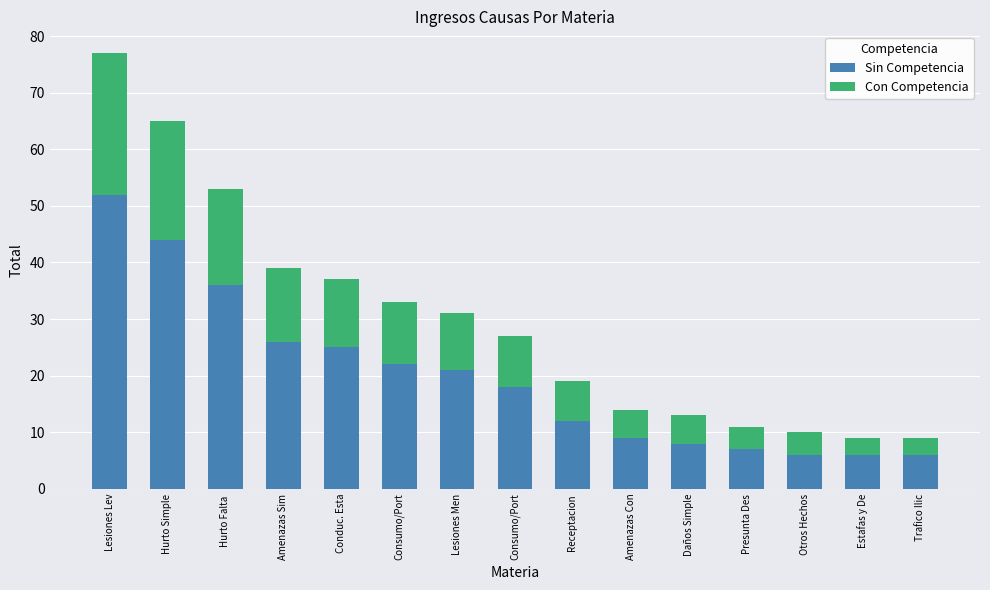

How many series are shown in this chart?

2